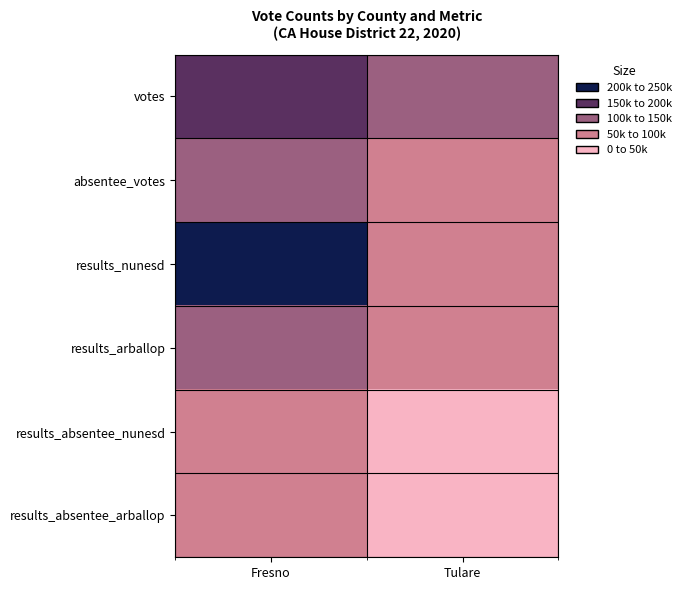

Reading left to right, extract all data points from this chart.

votes: Fresno=199537	Tulare=108999
absentee_votes: Fresno=133840	Tulare=62773
results_nunesd: Fresno=227374	Tulare=98048
results_arballop: Fresno=106197	Tulare=61119
results_absentee_nunesd: Fresno=93340	Tulare=47880
results_absentee_arballop: Fresno=66124	Tulare=32866